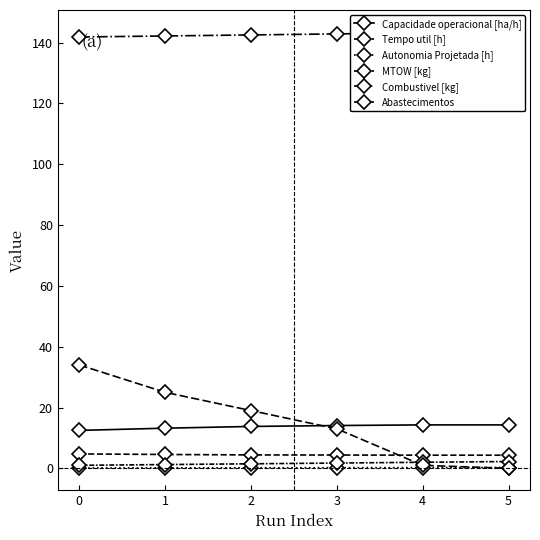

What is the difference between the second highest and minimum values in the MTOW [kg] series?

1.4